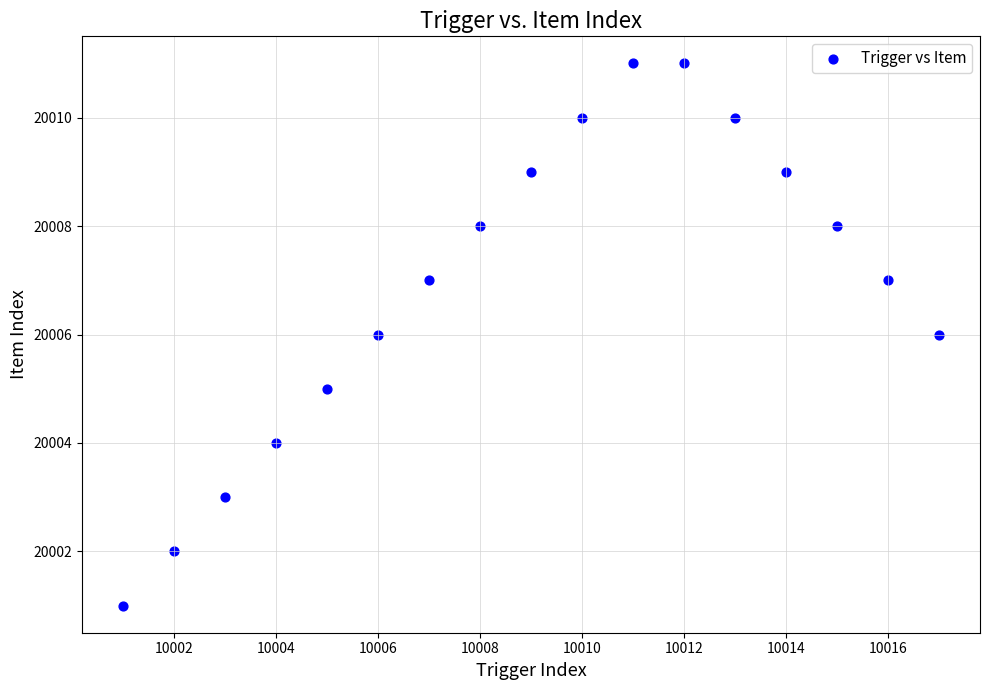

What is the range of Y values (max minus min)?

10